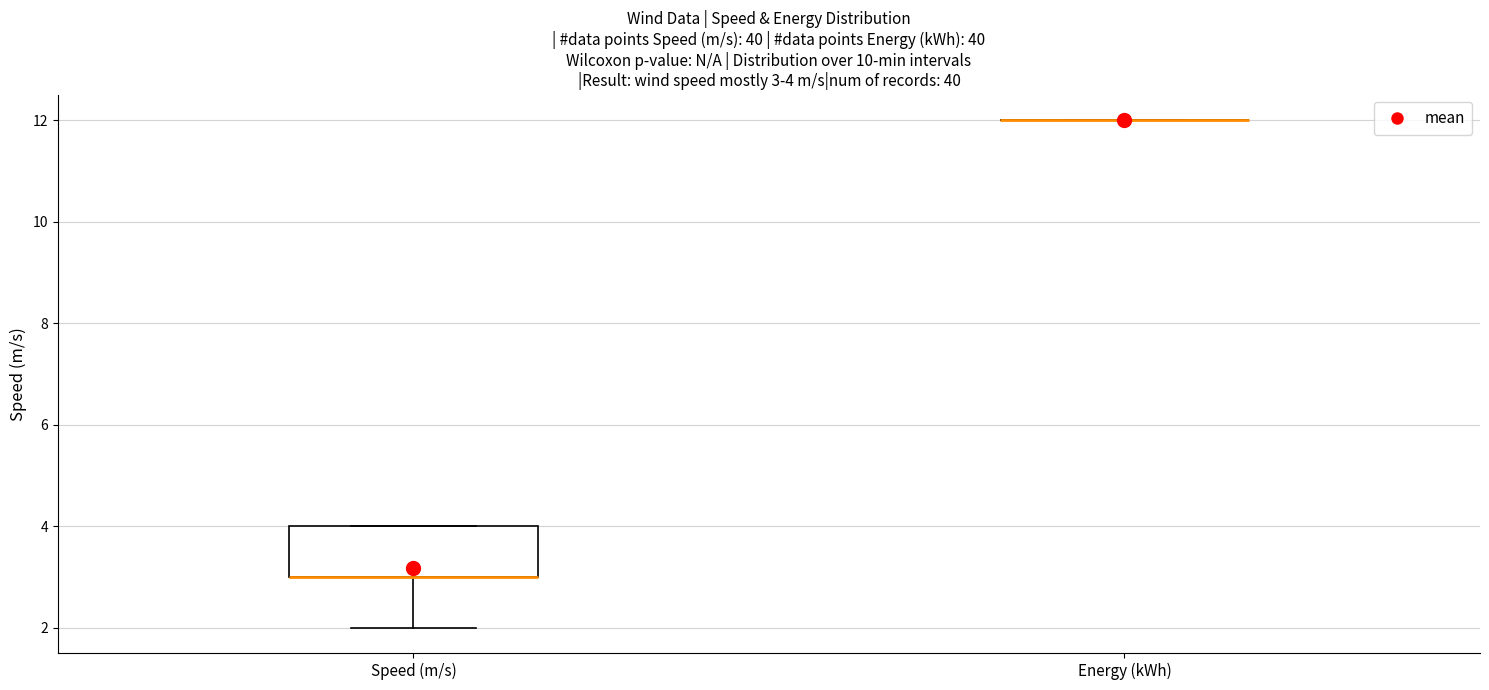

Comparing the boxes themselves (not the whiskers), which one is the tallest?

Speed (m/s)